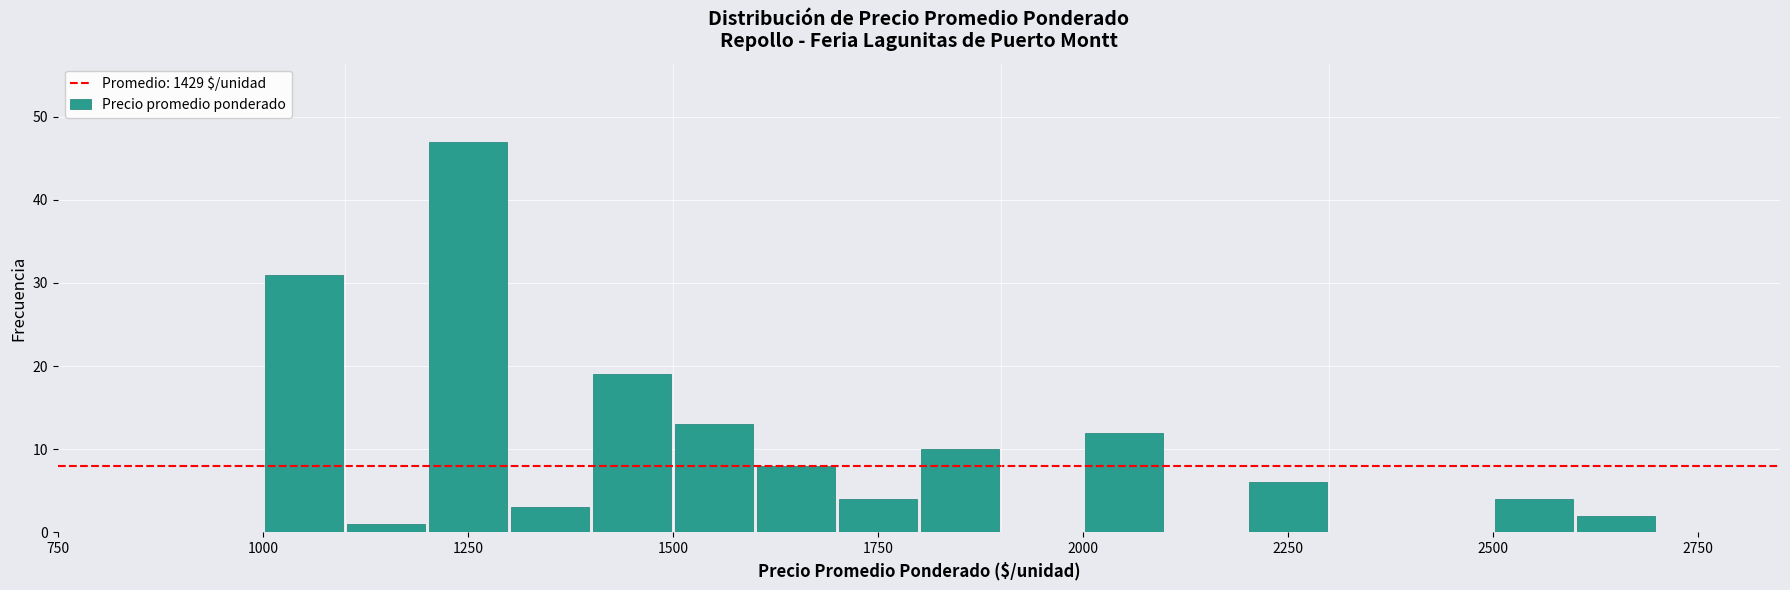

Read against the x-axis, roughly where is the centre of the tallest bar?

1250